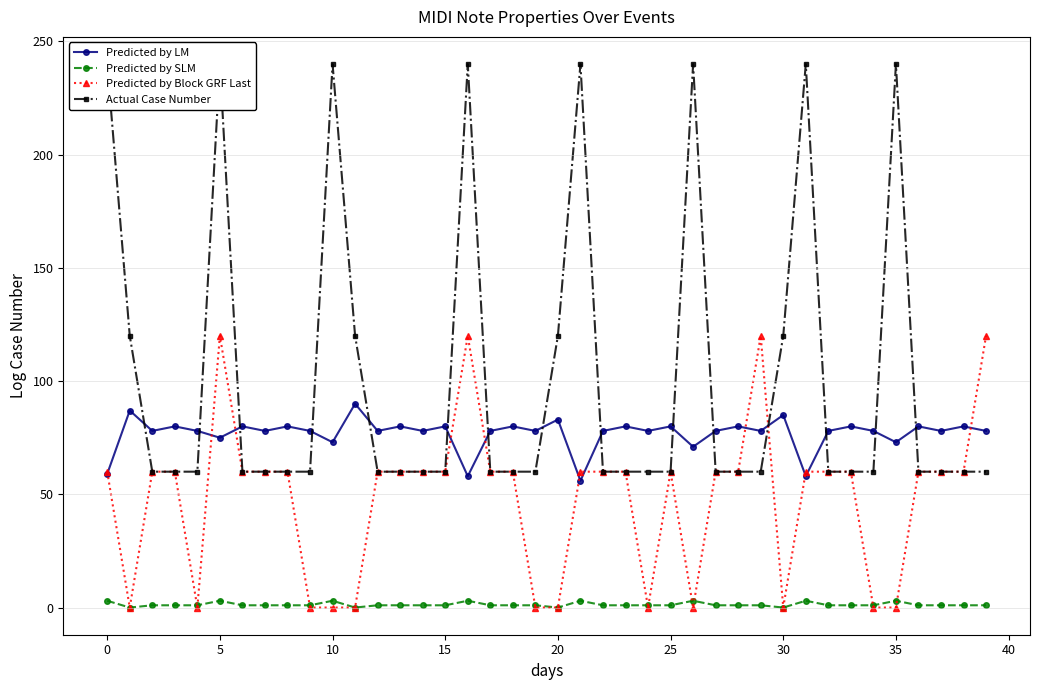

What is the difference between the maximum and minimum values in the Predicted by LM series?

34